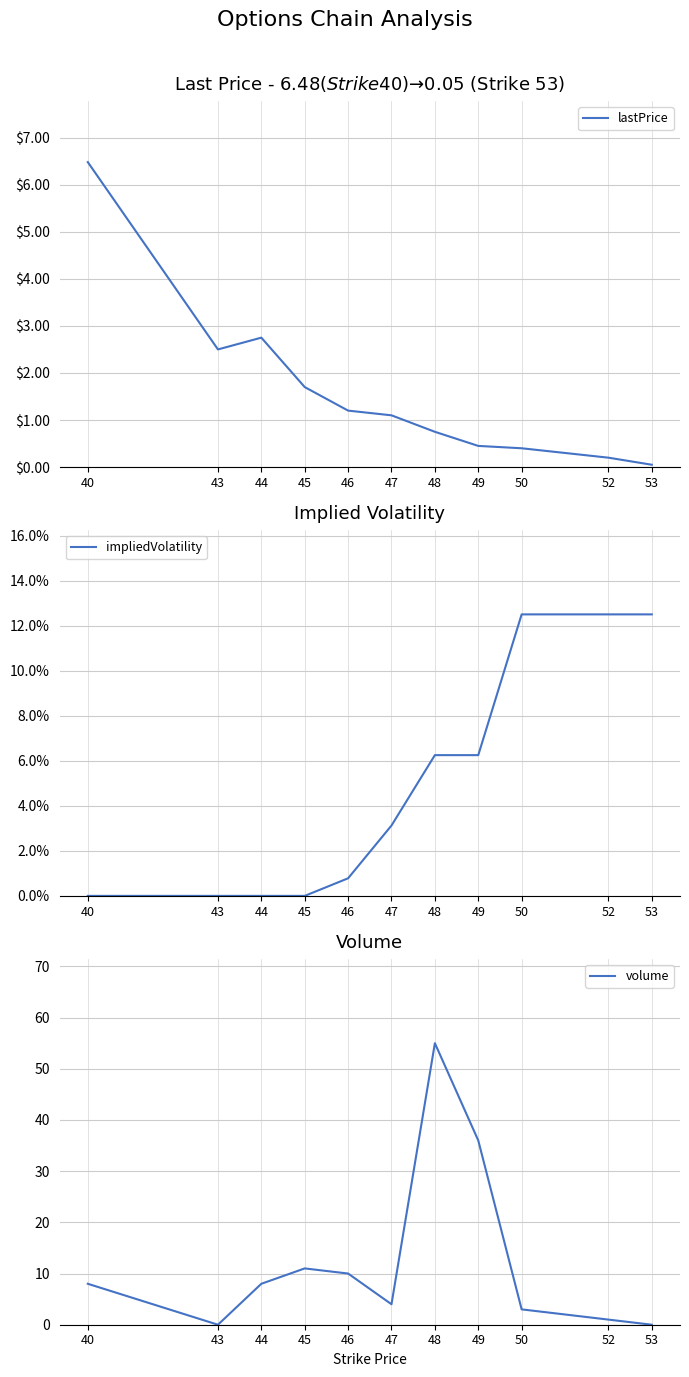

The volume series shows 4.0 at 47. True or false?

True